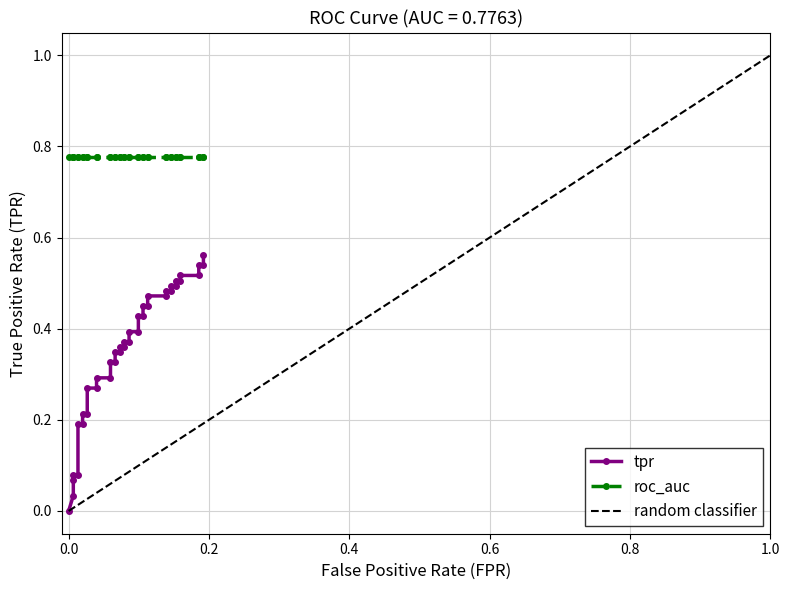

True or false: the data shows 0.2 at 15.

False